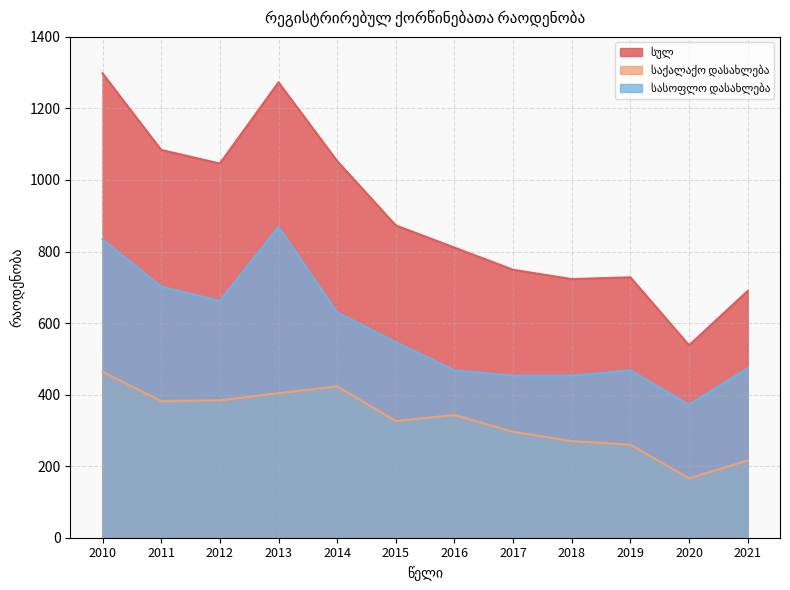

Reading right to left, list all the values displayed in this chart.

სულ: 2021=690	2020=538	2019=728	2018=723	2017=749	2016=811	2015=873	2014=1053	2013=1273	2012=1046	2011=1084	2010=1298
საქალაქო დასახლება: 2021=216	2020=166	2019=260	2018=270	2017=296	2016=343	2015=326	2014=423	2013=404	2012=384	2011=382	2010=464
სასოფლო დასახლება: 2021=474	2020=372	2019=468	2018=453	2017=453	2016=468	2015=547	2014=630	2013=869	2012=662	2011=702	2010=834